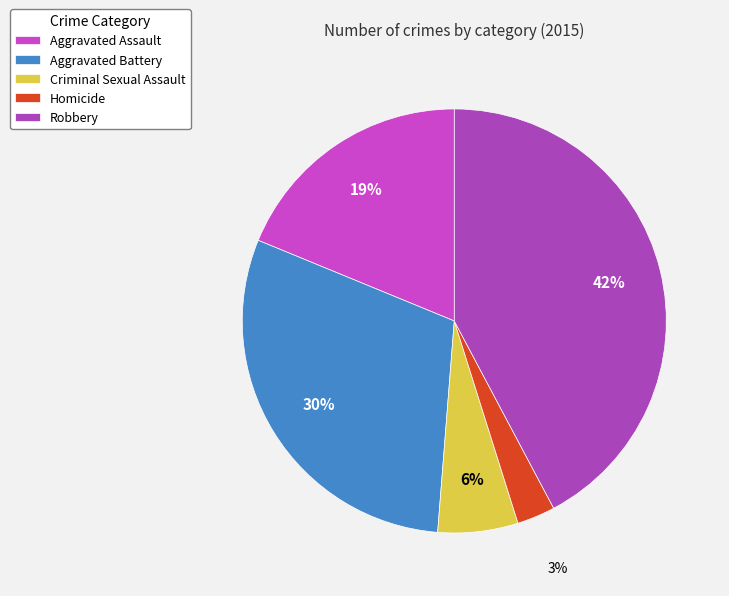

How many segments does this pie chart have?

5